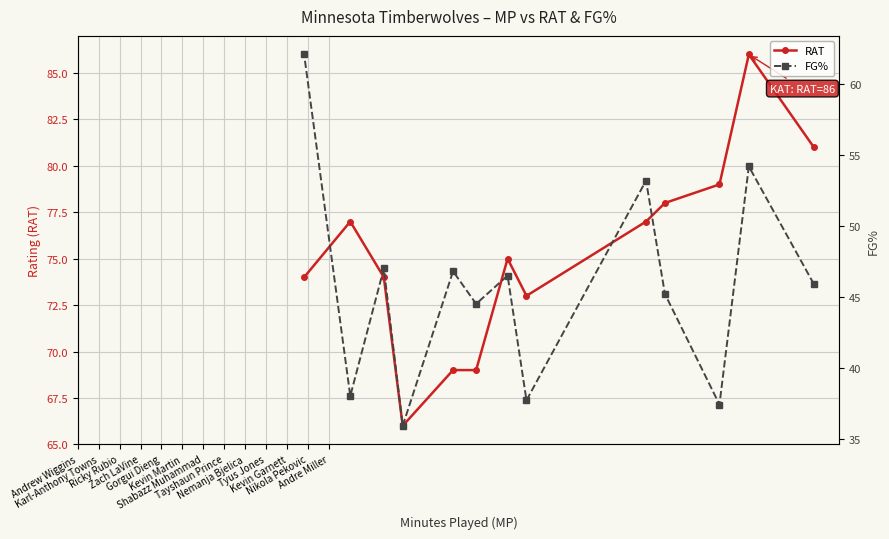

What is the maximum value for RAT?

86